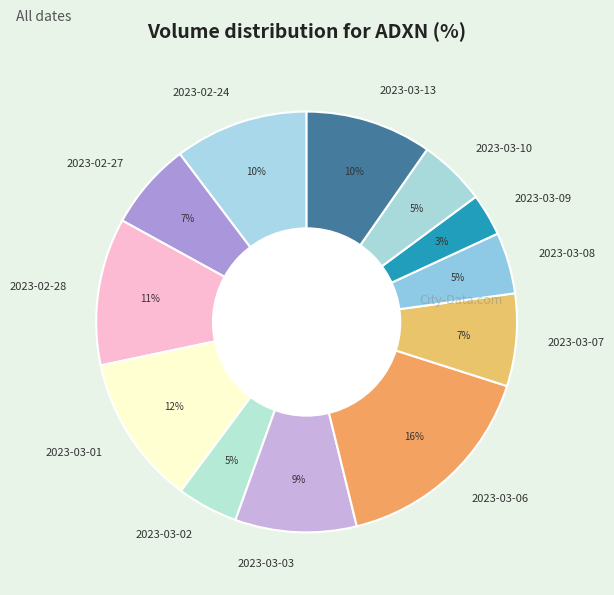

To the nearest percent, what is the average slice percentage?

8%